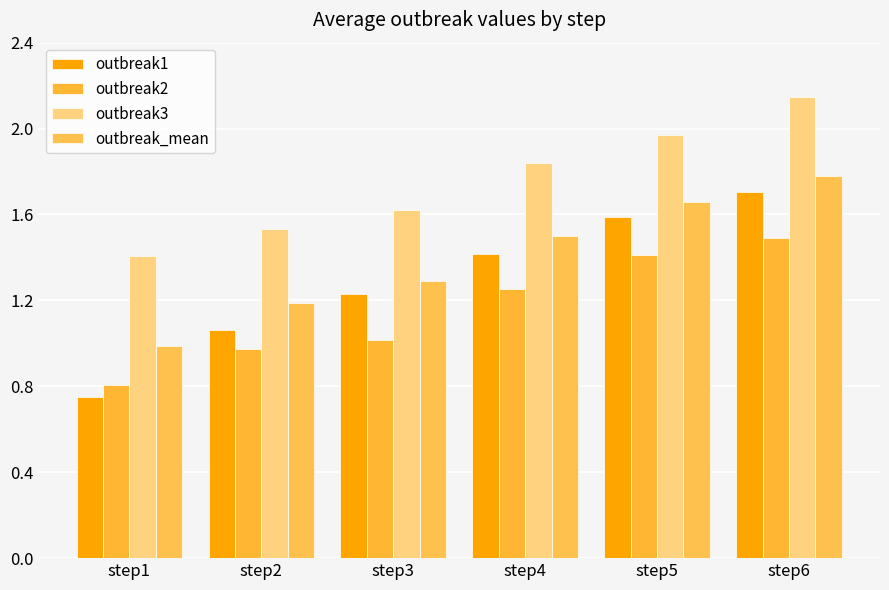

How many bars are there in total?

24